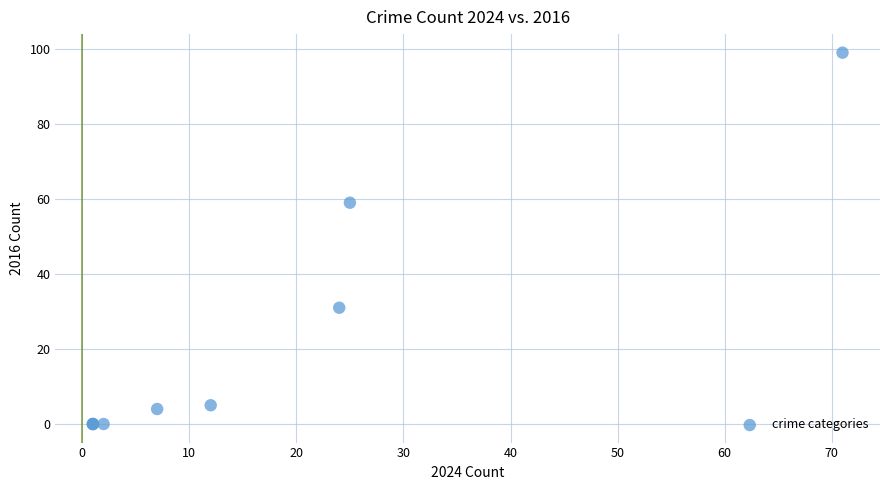

What Y value in the scatter plot is closest to 49?

59